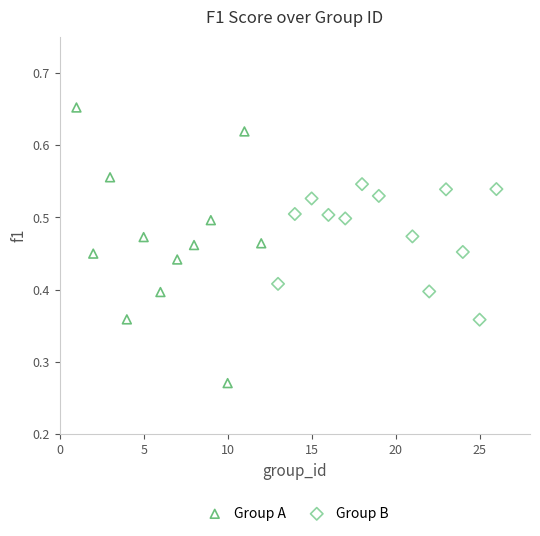

Which series has the widest spread of Y values?

Group A